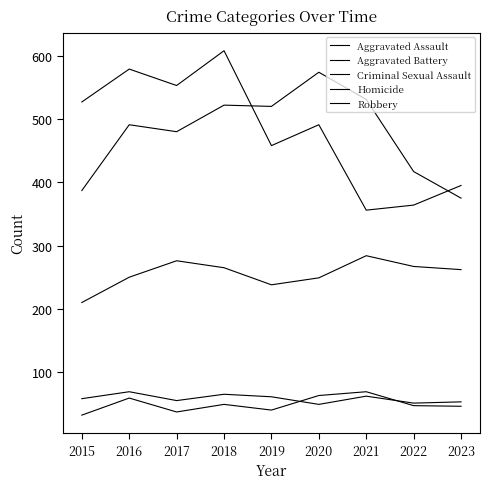

Is it true that Aggravated Battery equals 417 at 2022?

True